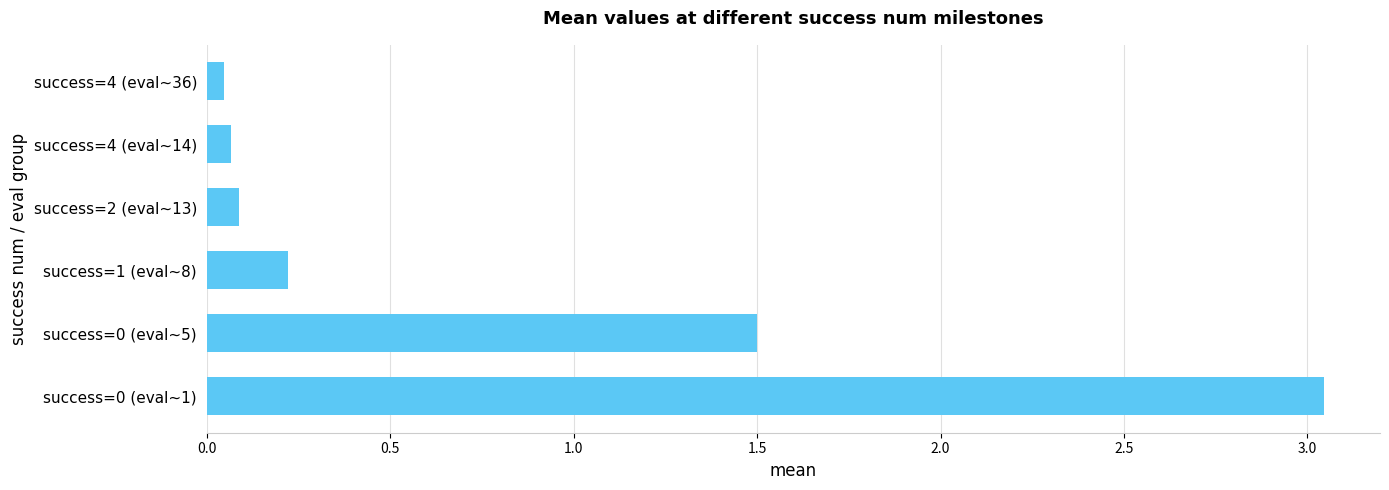

The chart shows a value of 1.5 at success=0 (eval~5). True or false?

True